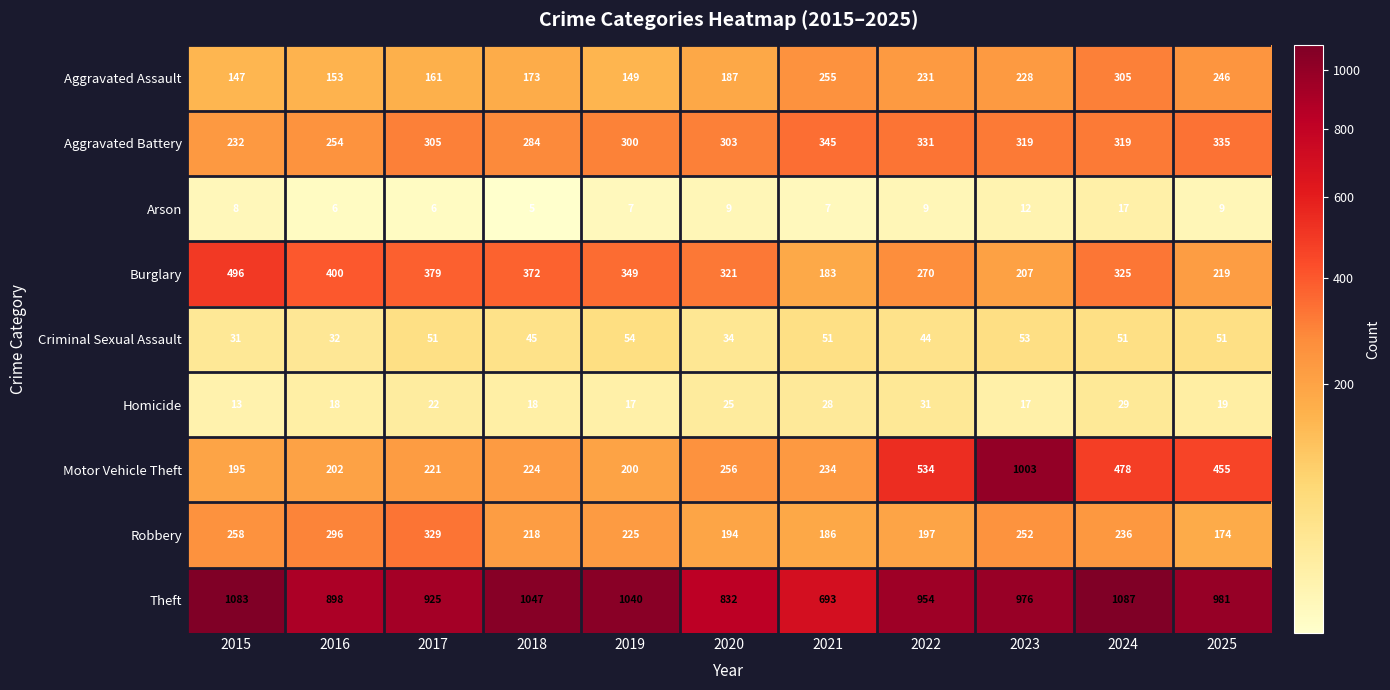

Which series has the largest total across all categories?

Theft